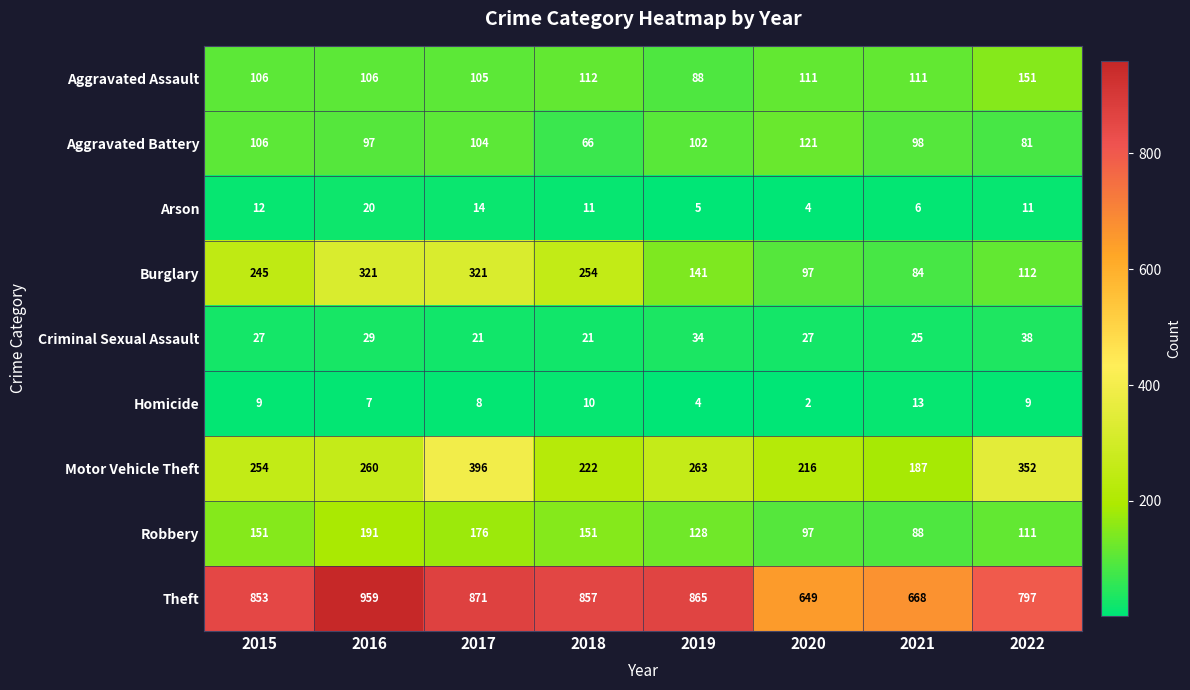

Which category has the lowest value across all series?

2020